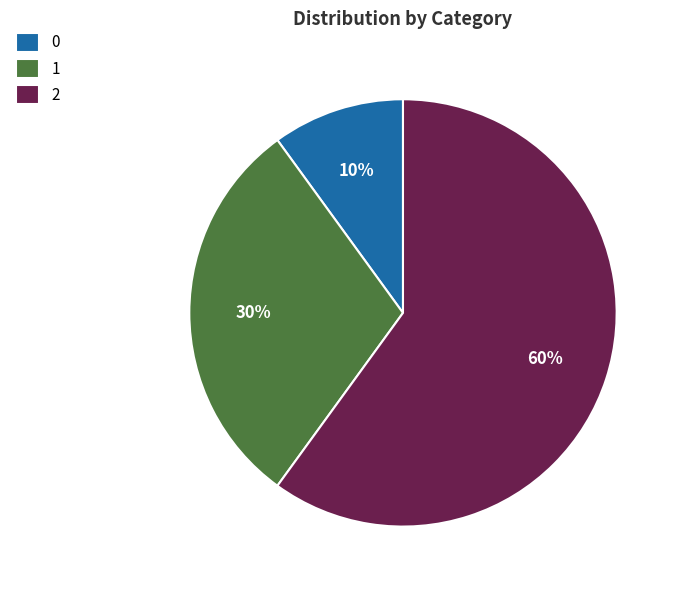

Rank the categories by value from highest to lowest.

2, 1, 0